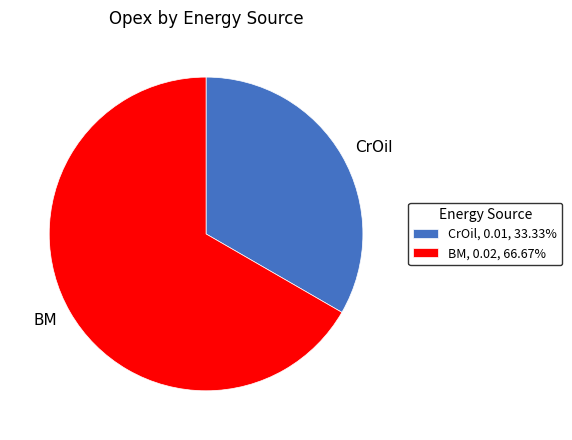

Is CrOil, 0.01, 33.33% the majority of the pie?

No